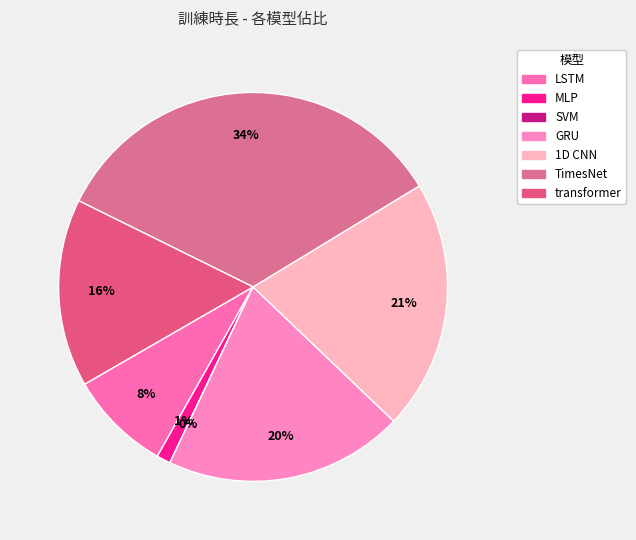

Rank the categories by value from lowest to highest.

SVM, MLP, LSTM, transformer, GRU, 1D CNN, TimesNet